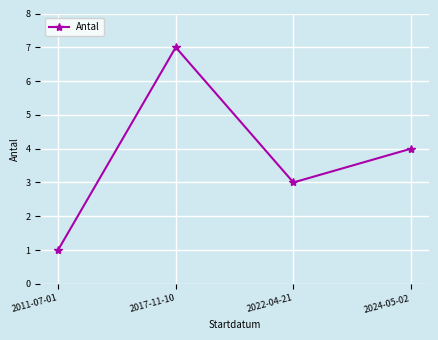

Is it true that the value at 2024-05-02 is 2?

False